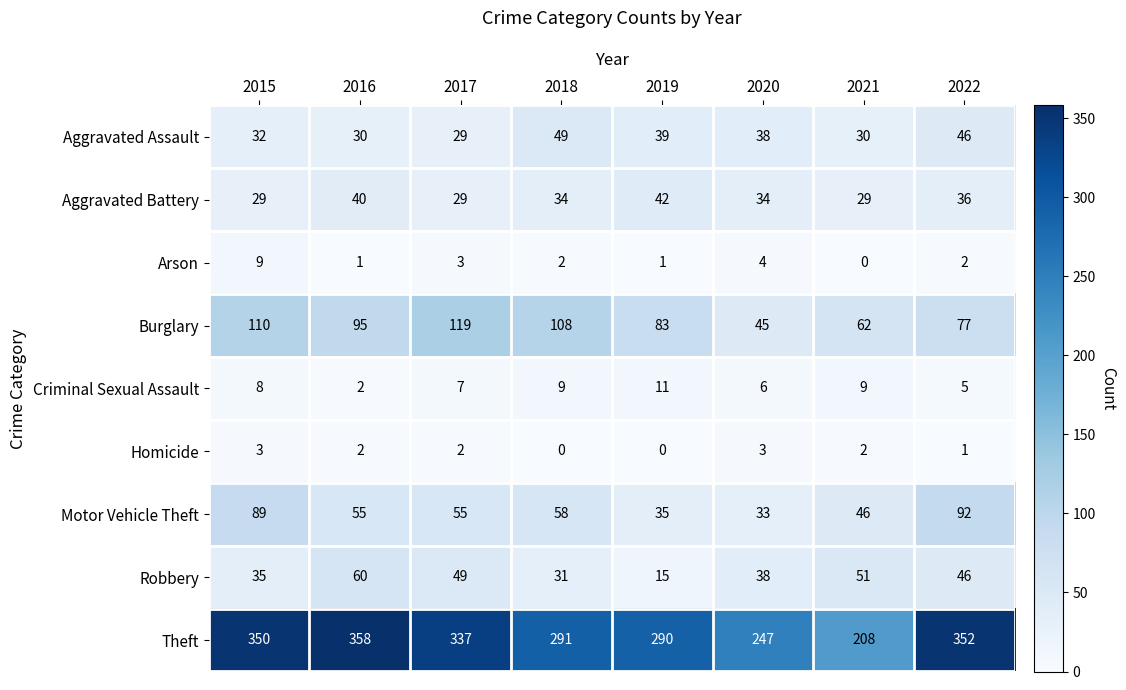

Where does the Arson series first go above 2?

2015